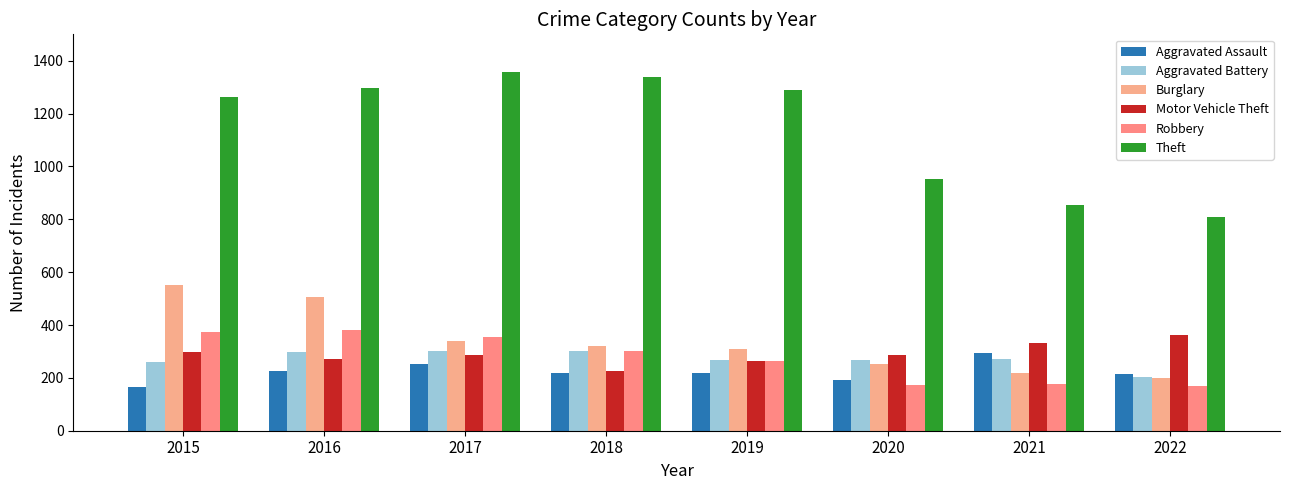

The value of Burglary at 2019 is 507. True or false?

False